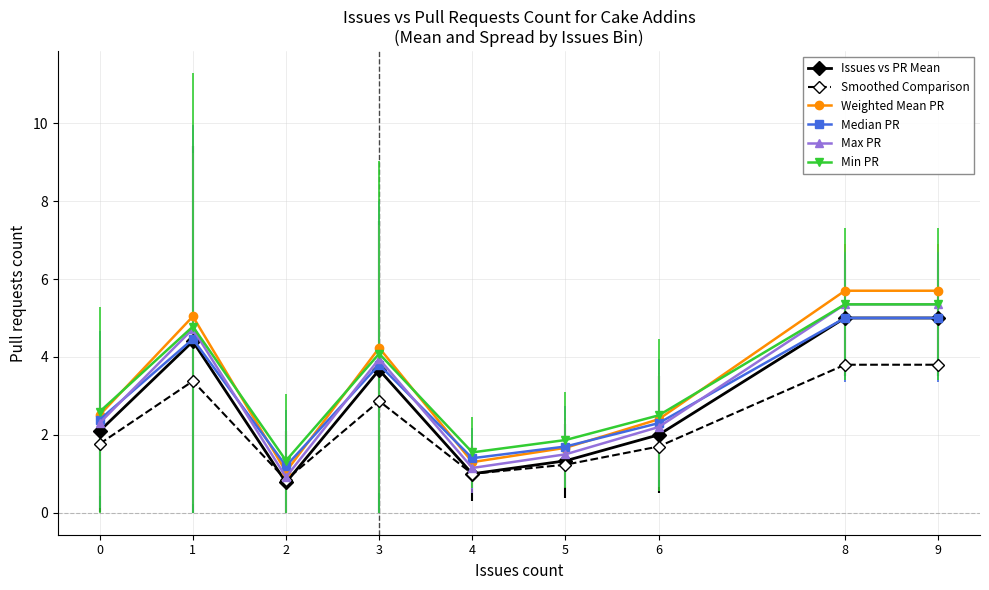

At which category is the sum across all series the highest?

8